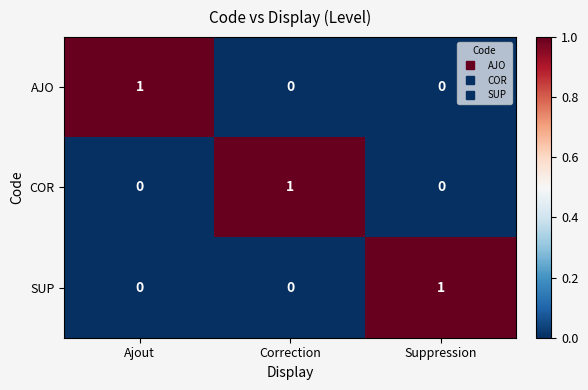

Reading left to right, what are all the values shown in this chart?

AJO: Ajout=1	Correction=0	Suppression=0
COR: Ajout=0	Correction=1	Suppression=0
SUP: Ajout=0	Correction=0	Suppression=1